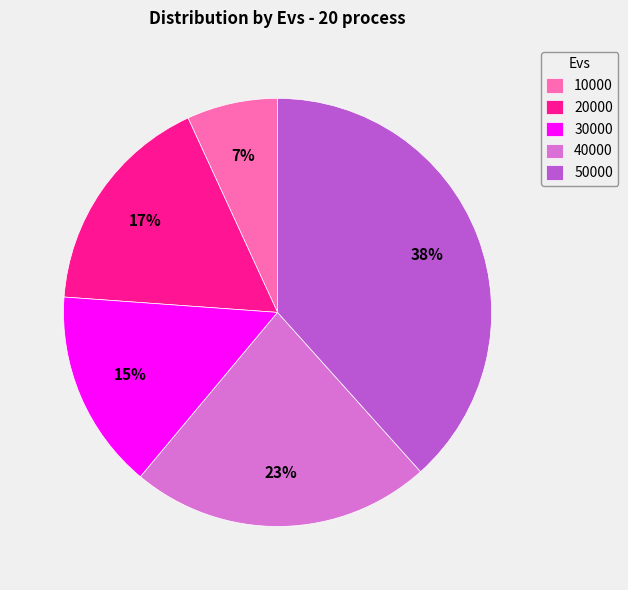

Combined, do 30000 and 40000 account for over 50%?

No